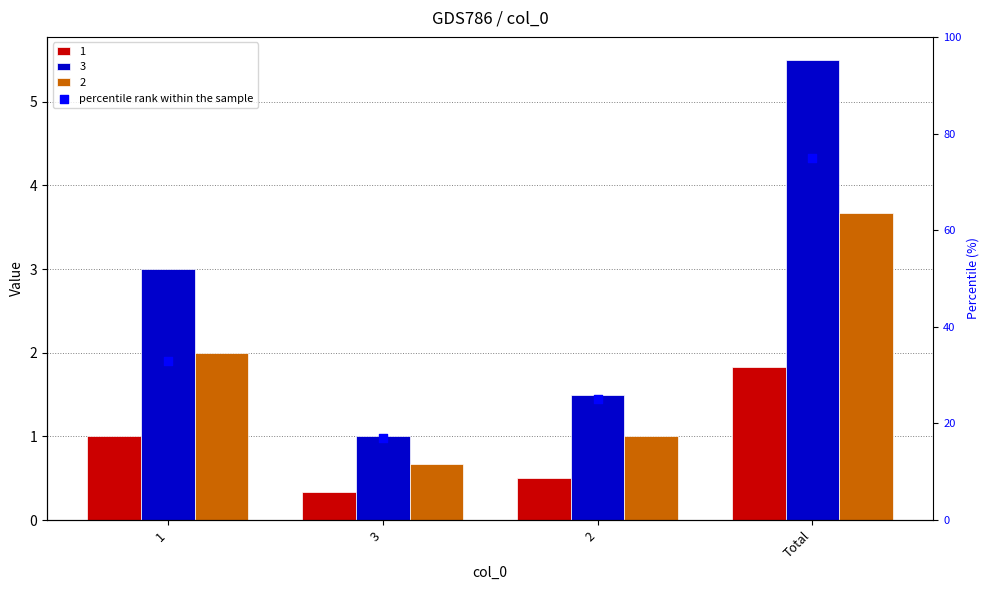

What is the change in value from 3 to 2?

+8